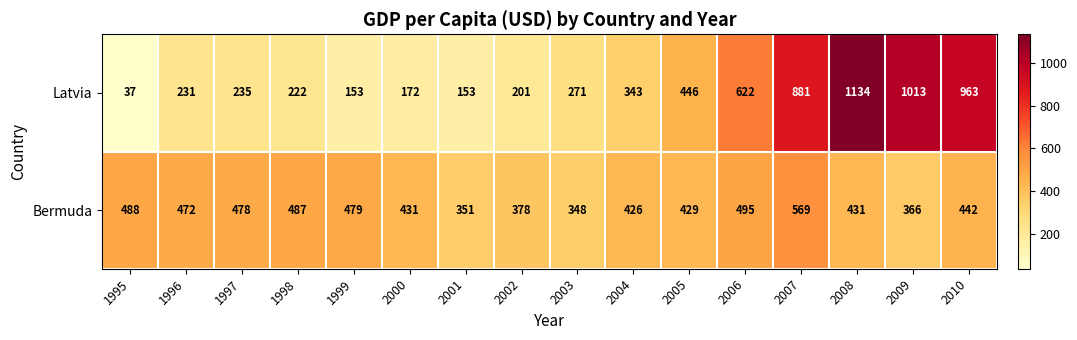

True or false: Latvia has a value of 274 at 2005.

False